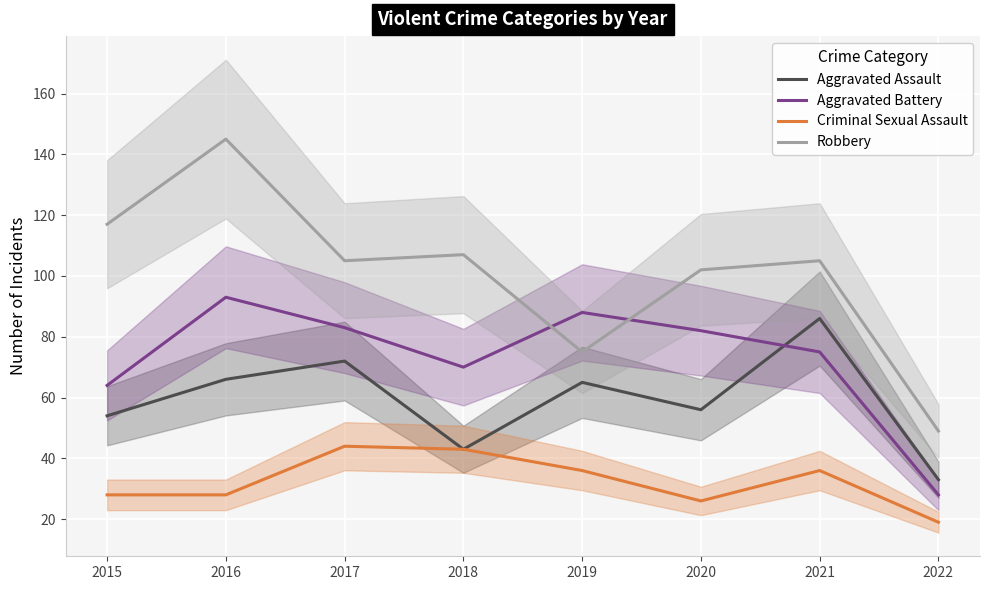

How many lines are shown in the chart?

4